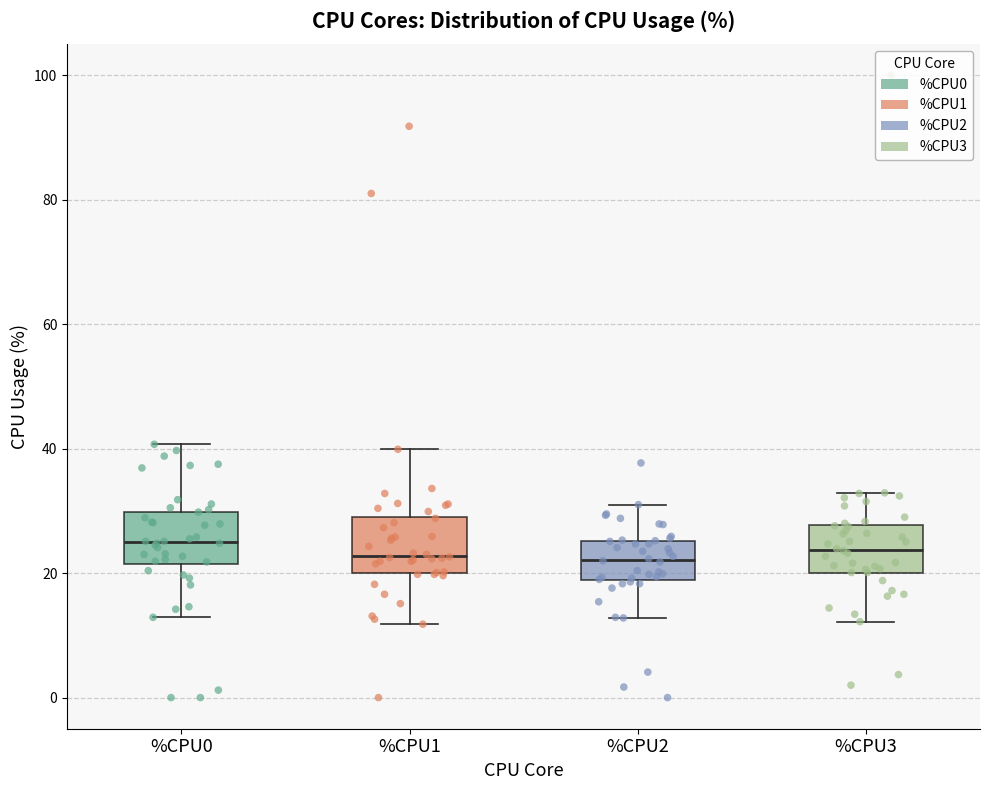

Reading left to right, read every box against the y-axis: the position of its median line, the range the box covers, and the ends of its whiskers. The values are not printed on the chart, so give them approximately, as read against the axis.

%CPU0: median 24, box 22 to 30, whiskers 12 to 40
%CPU1: median 22, box 20 to 30, whiskers 12 to 40
%CPU2: median 22, box 18 to 26, whiskers 12 to 32
%CPU3: median 24, box 20 to 28, whiskers 12 to 32